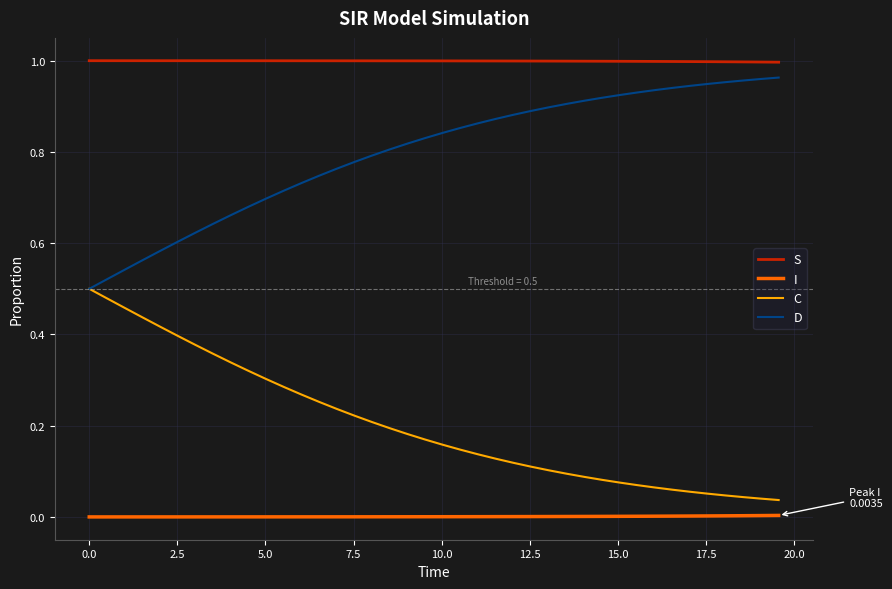

True or false: C and S intersect in this chart.

False